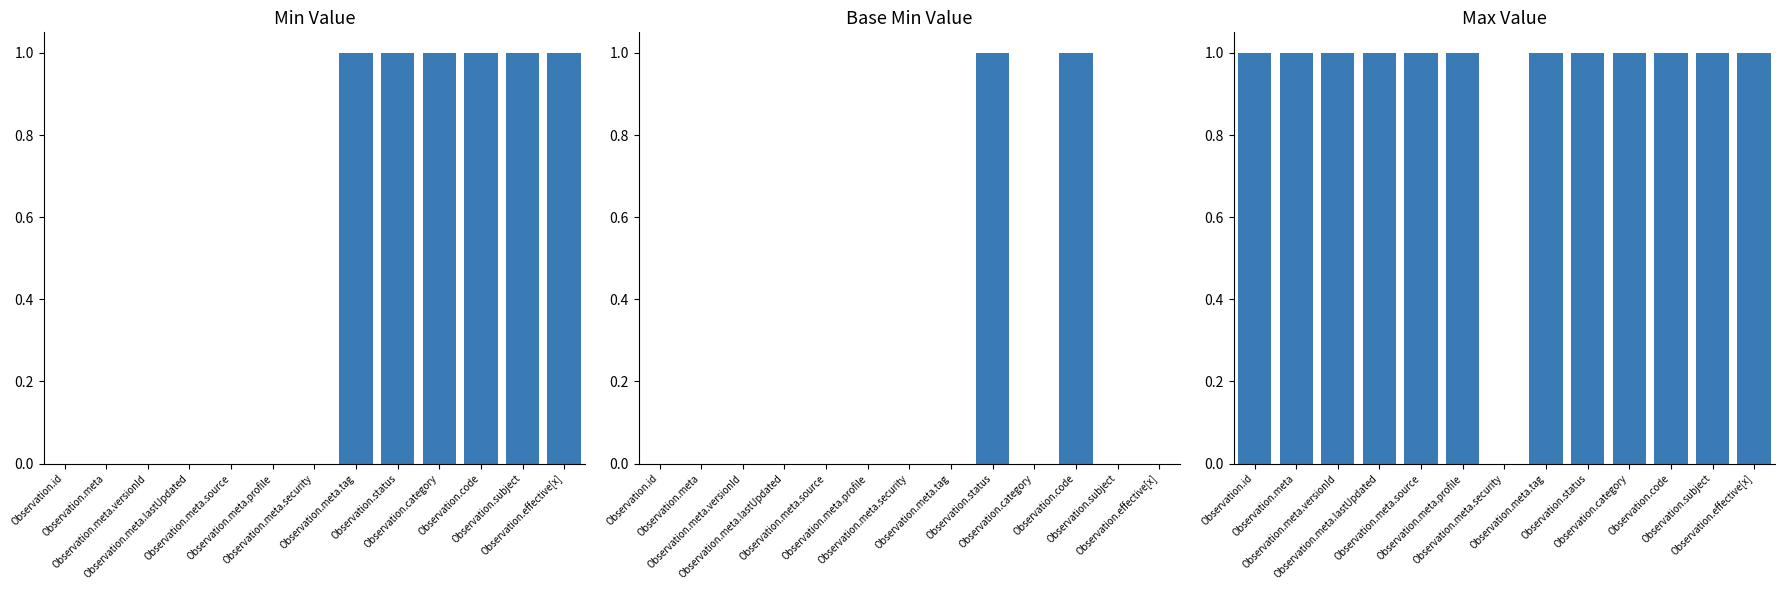

List the labels in order of Base Min value, largest first.

Observation.status, Observation.code, Observation.id, Observation.meta, Observation.meta.versionId, Observation.meta.lastUpdated, Observation.meta.source, Observation.meta.profile, Observation.meta.security, Observation.meta.tag, Observation.category, Observation.subject, Observation.effective[x]